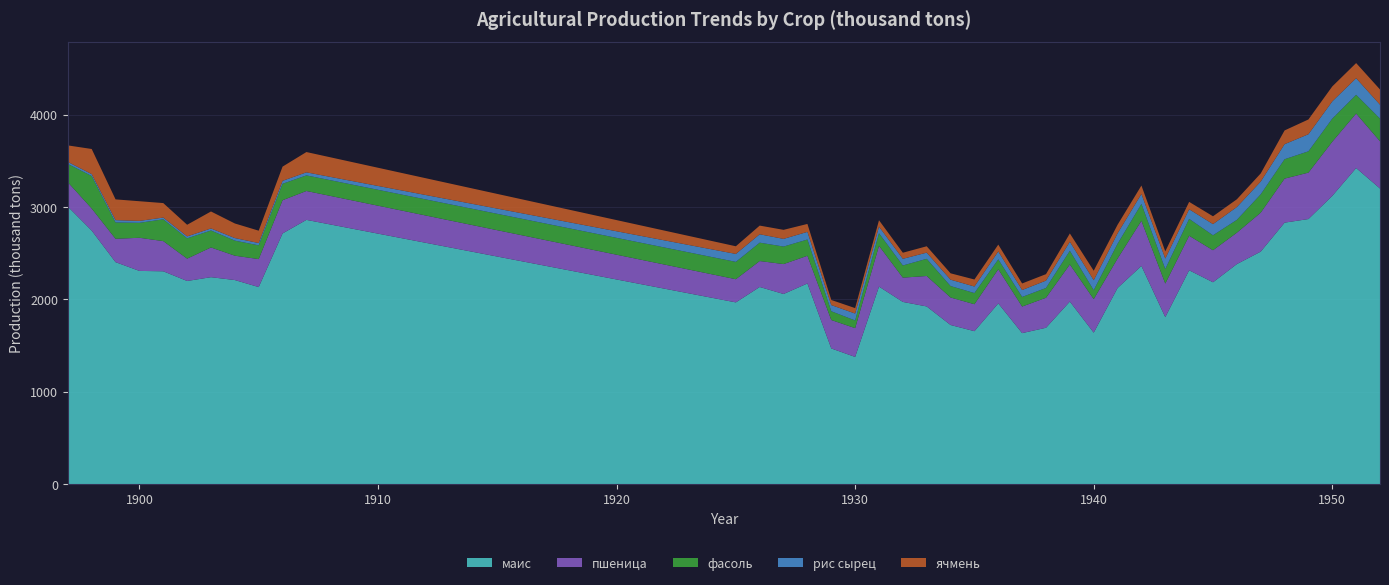

Reading right to left, extract all data points from this chart.

маис: 3202	3424	3122	2871	2832	2518	2383	2186	2316	1808	2363	2124	1640	1977	1693	1635	1957	1656	1723	1924	1973	2139	1377	1469	2173	2059	2135	1968	2862	2715	2134	2210	2241	2200	2305	2309	2404	2746	3006
пшеница: 512	590	587	503	477	422	340	347	374	364	489	319	363	402	325	288	370	292	298	330	263	442	312	308	300	324	281	251	313	360	303	264	322	242	327	359	253	239	264
фасоль: 245	203	250	231	210	199	139	162	183	157	183	160	97	148	106	104	107	121	124	186	132	136	83	95	176	190	199	188	169	178	149	163	184	220	236	162	177	352	198
рис сырец: 151	180	187	185	163	138	139	121	104	114	108	113	108	98	80	75	86	71	69	67	72	72	75	67	83	83	91	86	33	32	25	28	22	21	19	21	25	21	22
ячмень: 165	164	162	160	149	88	84	85	80	78	91	93	103	90	70	71	74	76	69	69	66	69	59	55	86	98	94	83	220	154	134	158	184	126	157	213	225	272	179